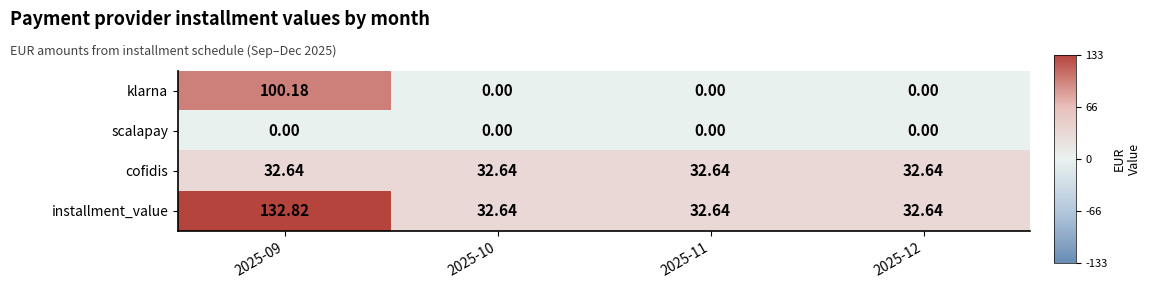

List the series in order of their peak value, lowest first.

scalapay, cofidis, klarna, installment_value